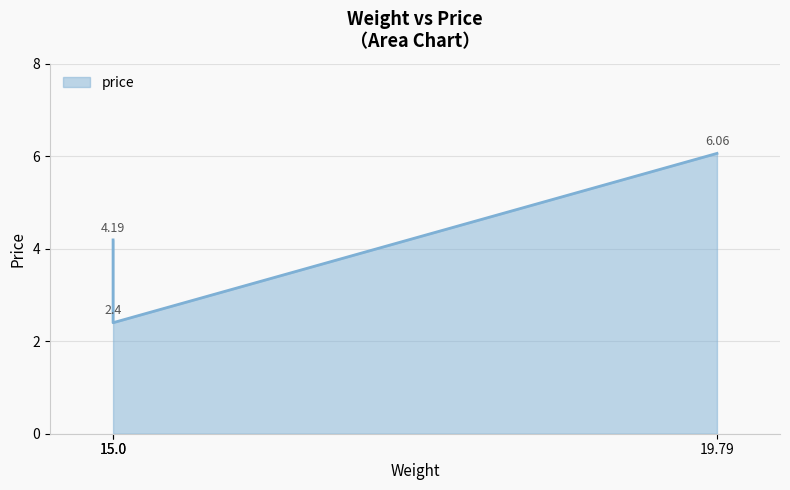

Rank the categories by value from highest to lowest.

19.79, 15.0, 15.0